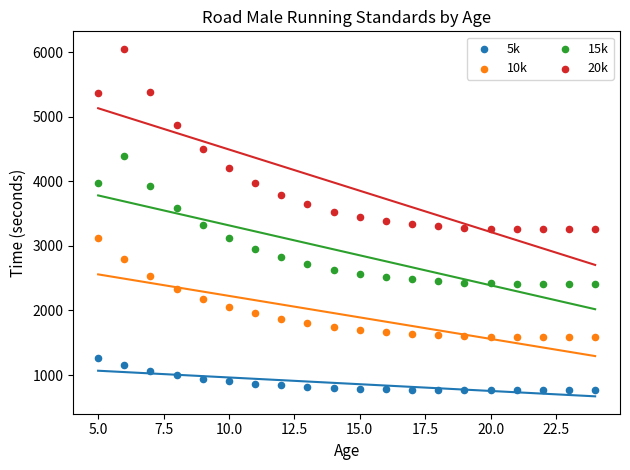

What is the X range (max minus min) for the scatter plot?

19